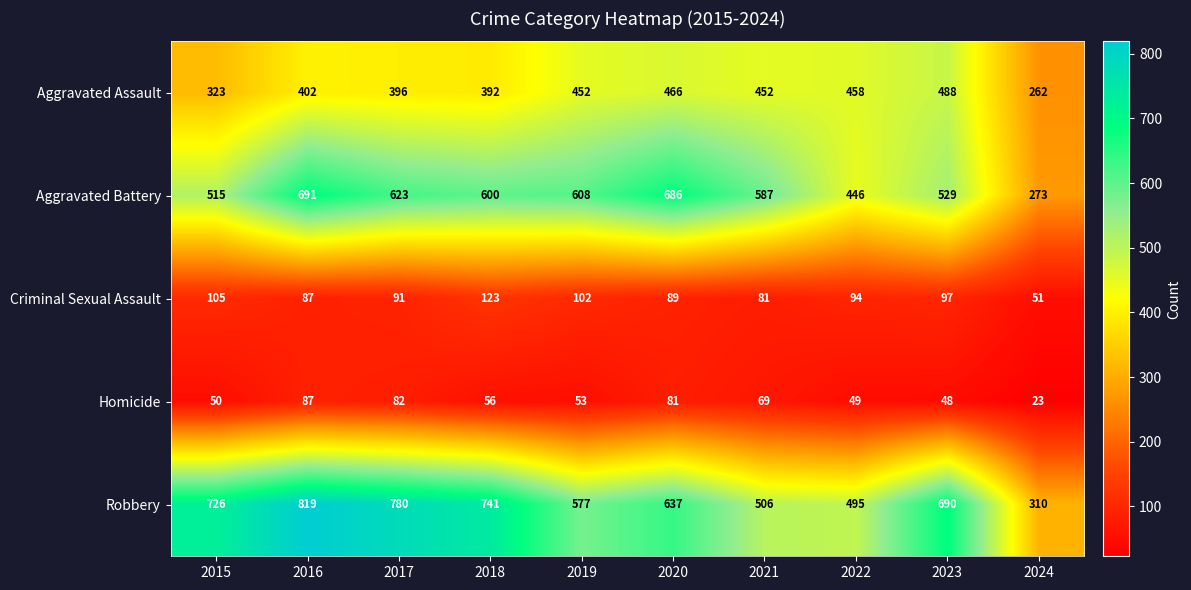

What is the difference between the maximum and minimum values in the Homicide series?

64